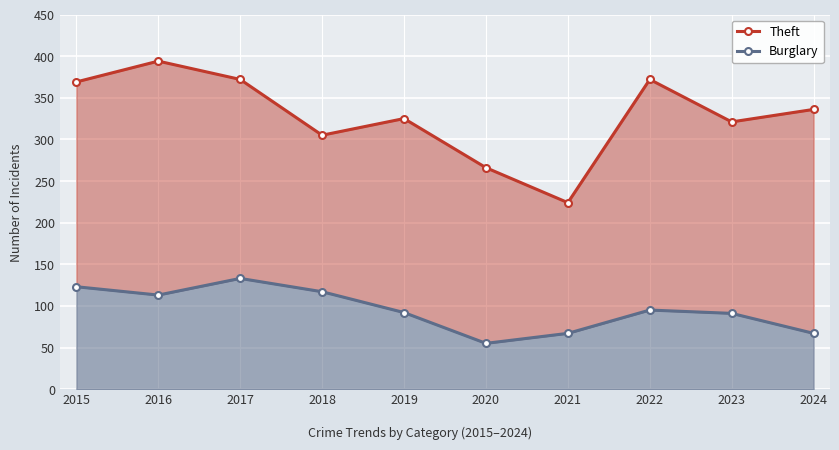

At which label is Theft closest to 309?

2018